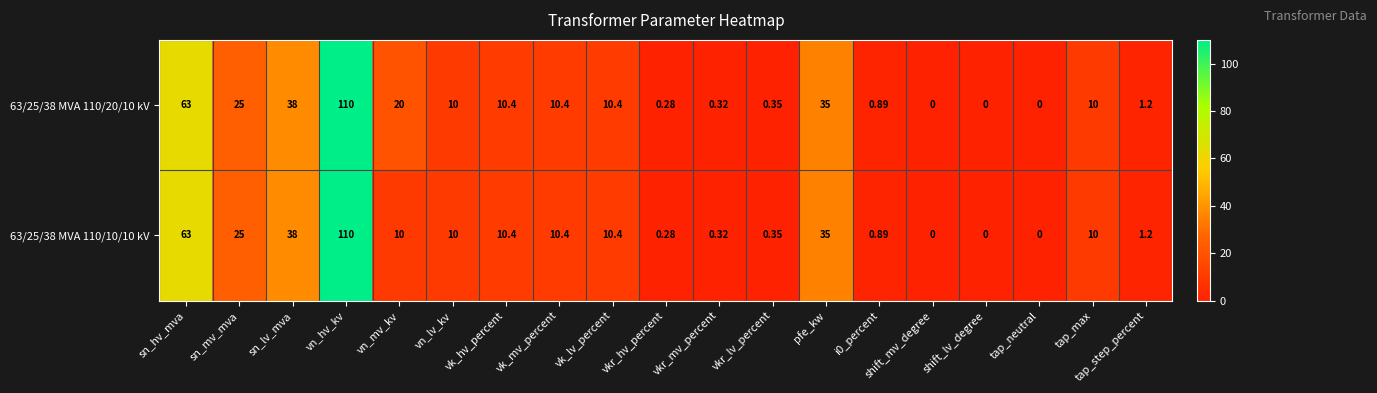

How many distinct data groups are displayed?

2